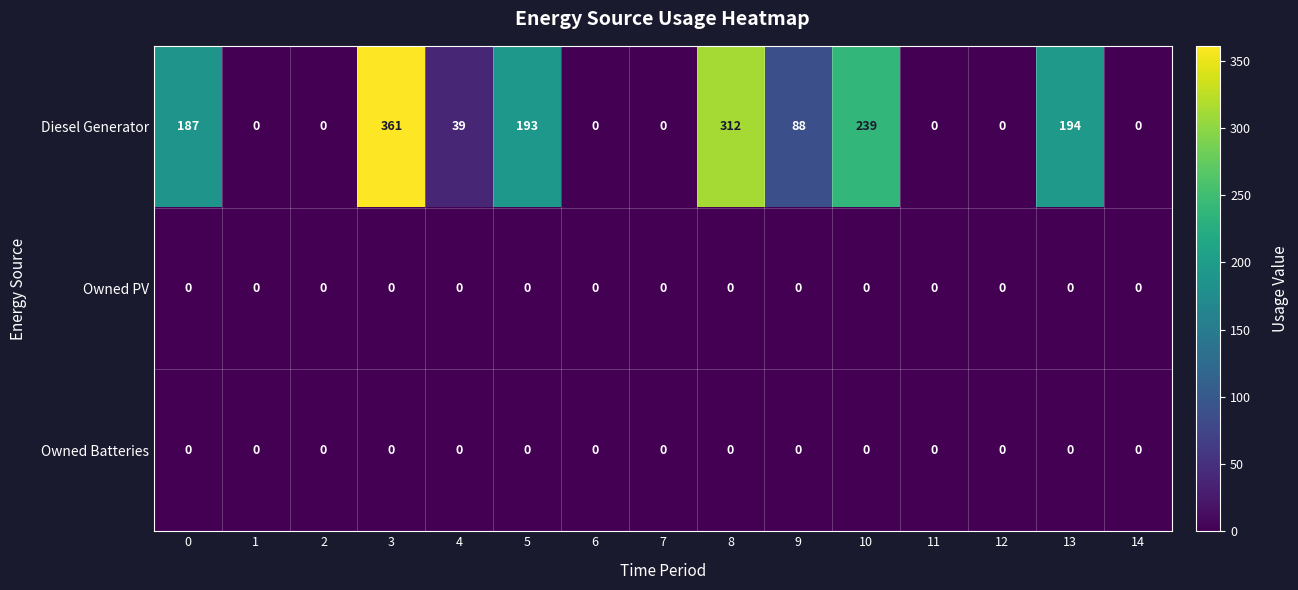

What is the maximum value shown in the chart?

361